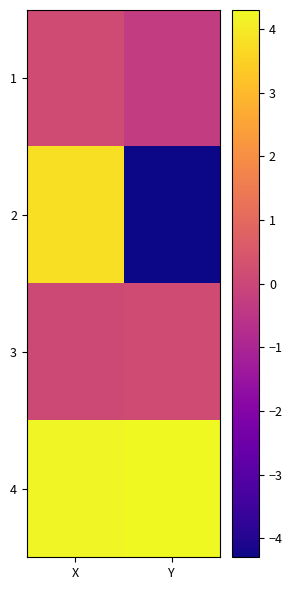

Reading left to right, extract all data points from this chart.

1: X=0.1	Y=-0.3
2: X=3.8	Y=-4.3
3: X=0.1	Y=0.1
4: X=4.2	Y=4.3